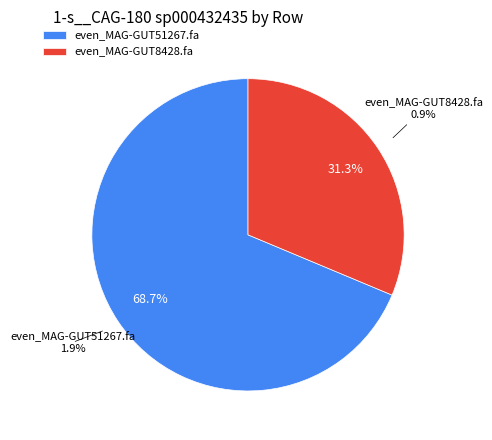

To the nearest percent, what is the combined percentage of even_MAG-GUT8428.fa and even_MAG-GUT51267.fa?

100%